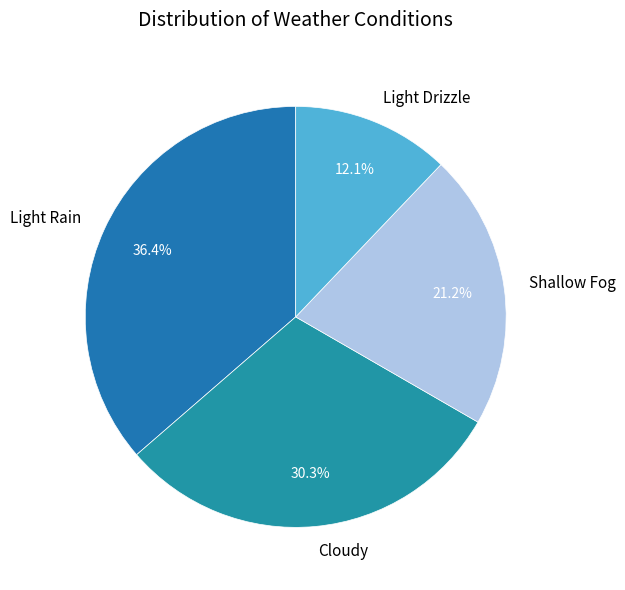

What percentage is the Cloudy slice, to the nearest percent?

30%